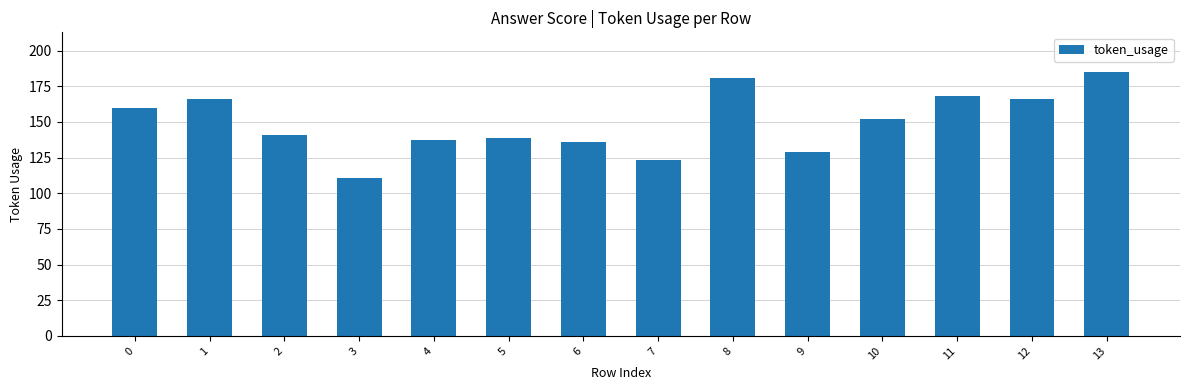

Where is the data nearest to the value 148?

10